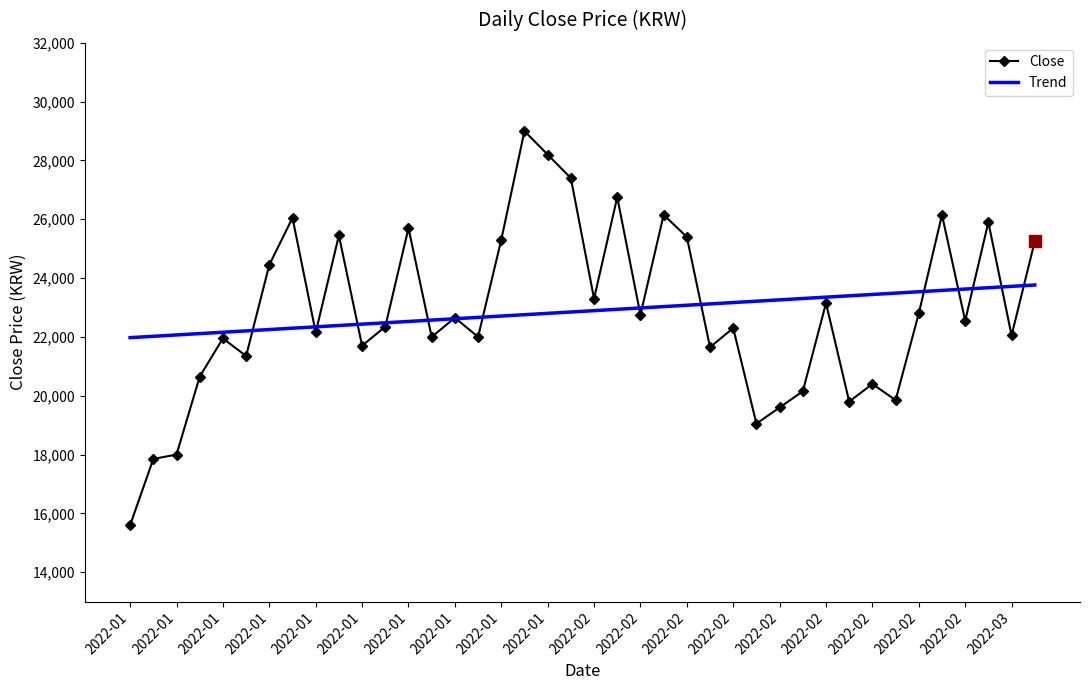

Which series has the largest range (max minus min)?

Close